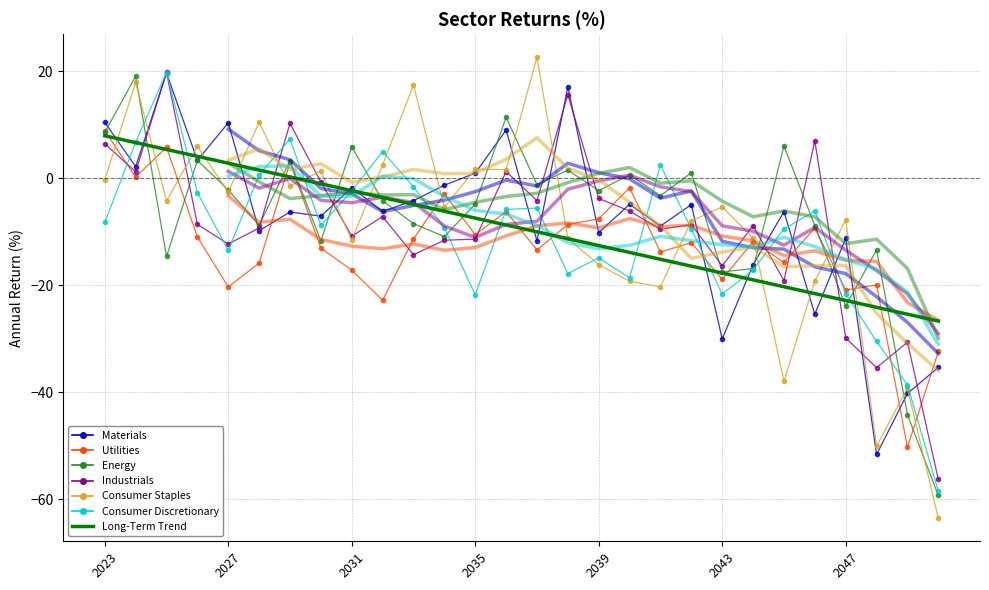

Which series has the largest total across all categories?

Energy